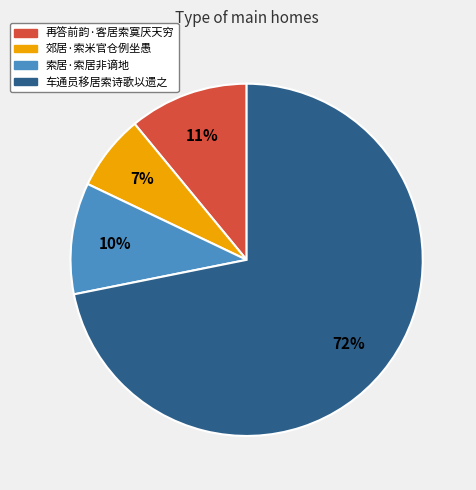

To the nearest percent, what is the combined percentage of 再答前韵·客居索寞厌天穷 and 车通员移居索诗歌以遗之?

83%